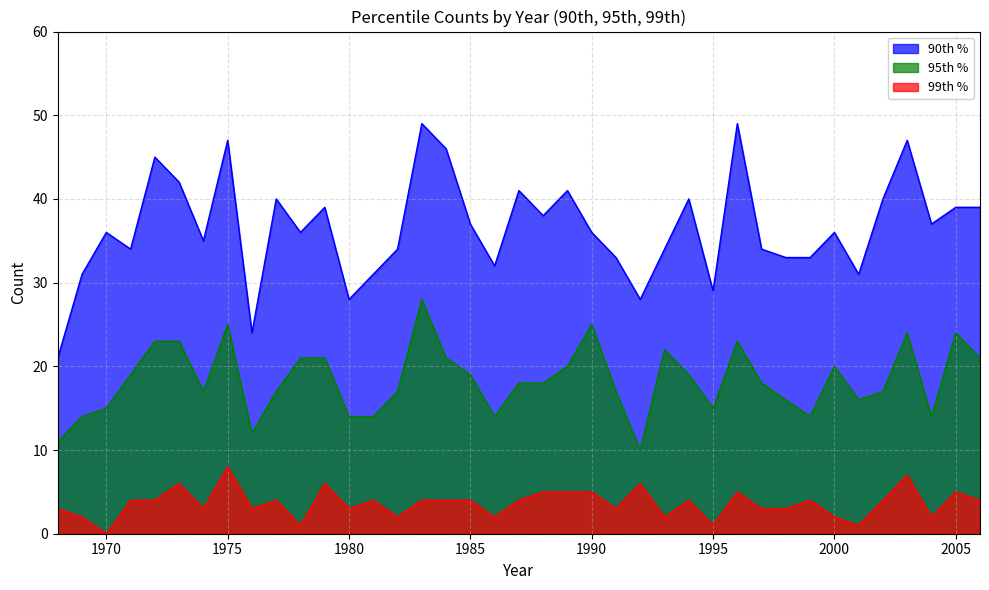

Reading left to right, extract all data points from this chart.

90th %: 21	31	36	34	45	42	35	47	24	40	36	39	28	31	34	49	46	37	32	41	38	41	36	33	28	34	40	29	49	34	33	33	36	31	40	47	37	39	39
95th %: 11	14	15	19	23	23	17	25	12	17	21	21	14	14	17	28	21	19	14	18	18	20	25	17	10	22	19	15	23	18	16	14	20	16	17	24	14	24	21
99th %: 3	2	0	4	4	6	3	8	3	4	1	6	3	4	2	4	4	4	2	4	5	5	5	3	6	2	4	1	5	3	3	4	2	1	4	7	2	5	4